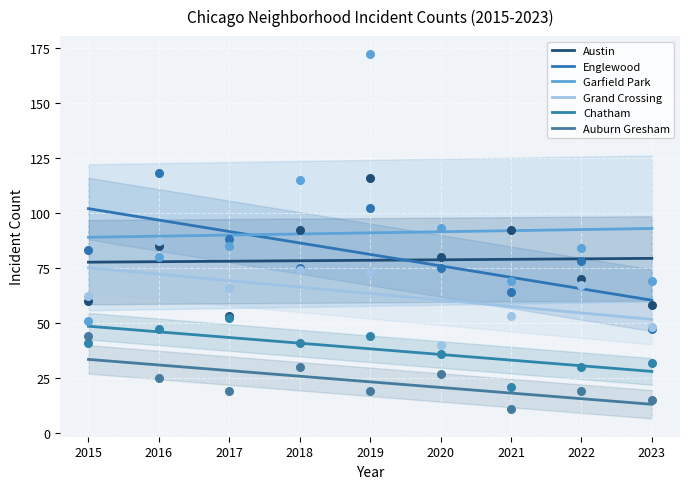

At how many categories does at least one series exceed 72?

8